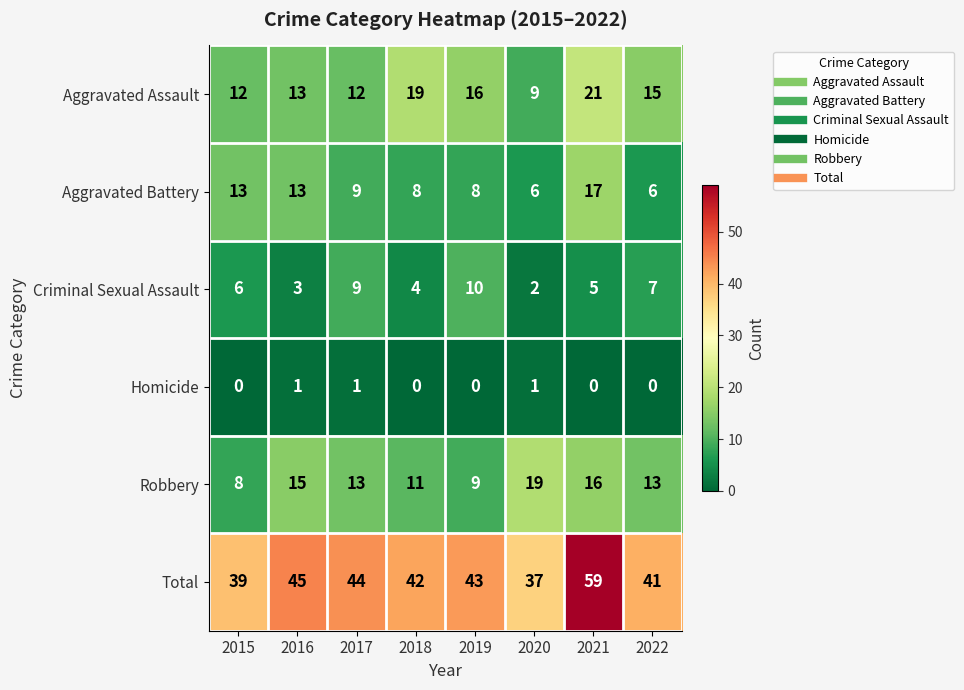

What is the difference between the highest and lowest values at 2020?

36